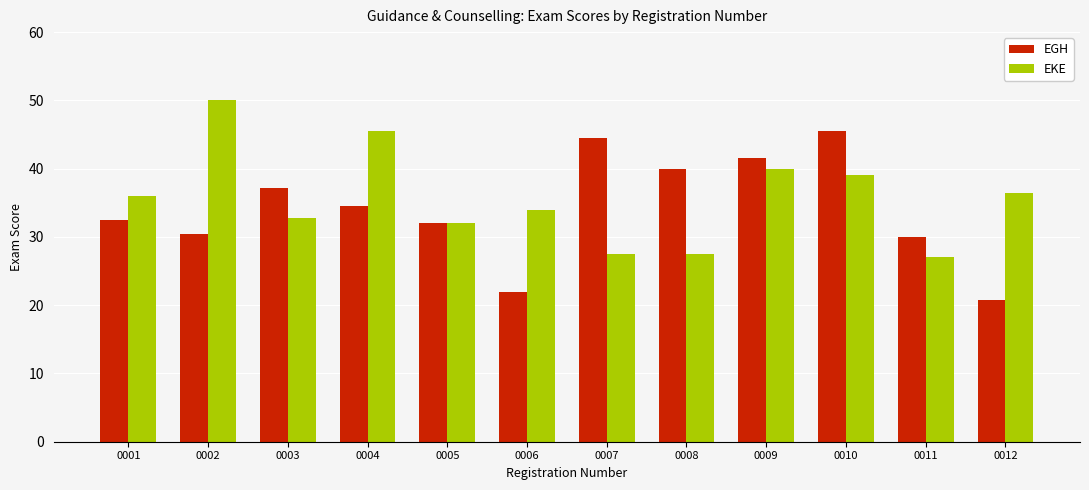

Rank the series at 0010 from lowest to highest value.

EKE, EGH